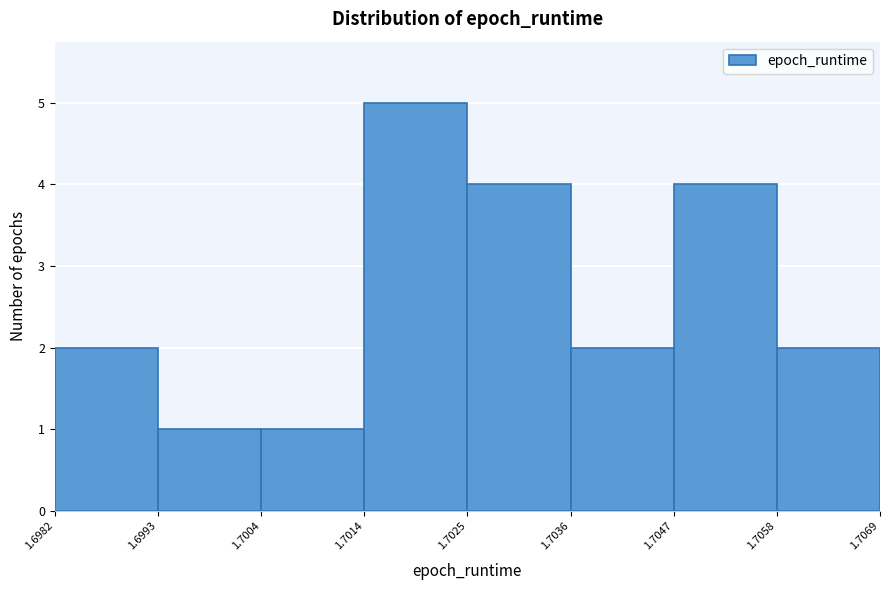

Reading left to right, transcribe this chart: for each bar, give the range it covers on the x-axis and its height. The values are not printed on the chart, so give them approximately, as read against the axis.

1.6982 to 1.6993: 2
1.6993 to 1.7004: 1
1.7004 to 1.7014: 1
1.7014 to 1.7025: 5
1.7025 to 1.7036: 4
1.7036 to 1.7047: 2
1.7047 to 1.7058: 4
1.7058 to 1.7069: 2